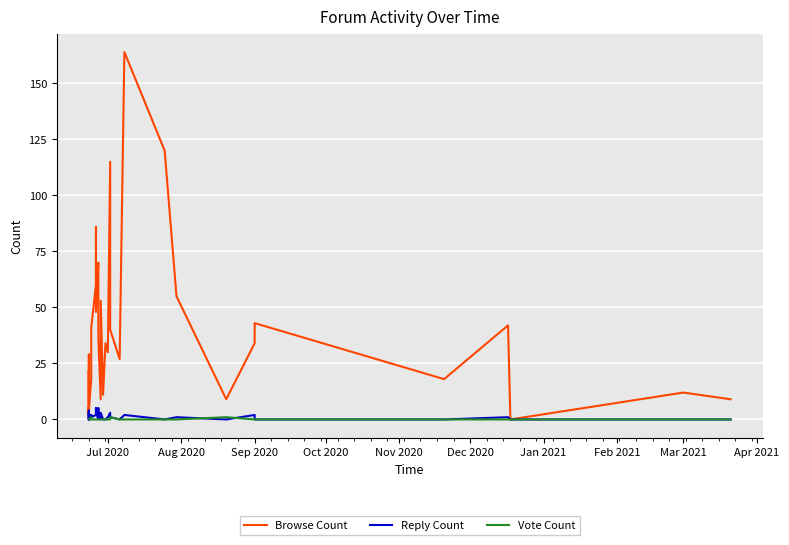

Read the Browse Count value at Jul 2020.

7